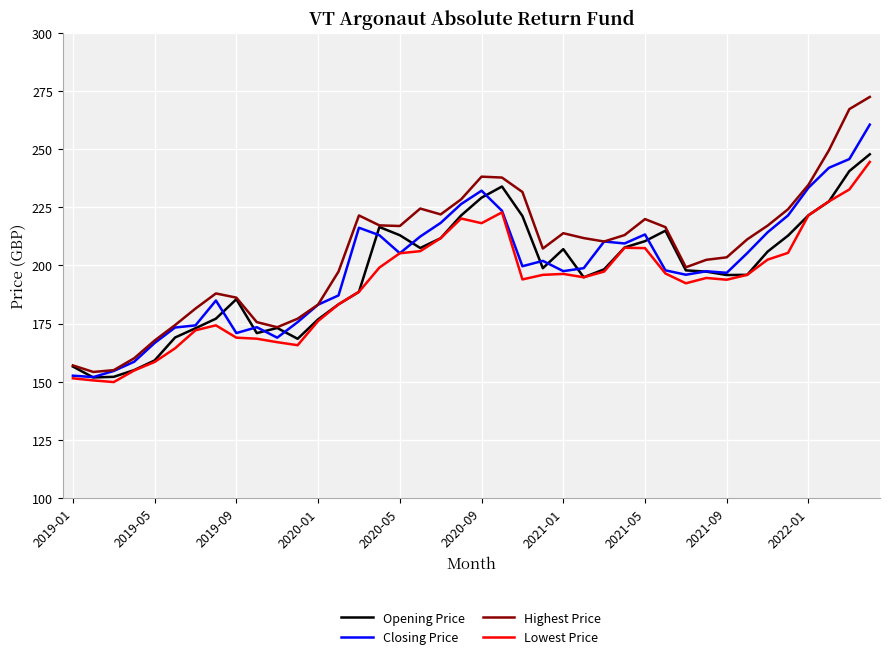

Rank the series by their maximum value, from highest to lowest.

Highest Price, Closing Price, Opening Price, Lowest Price